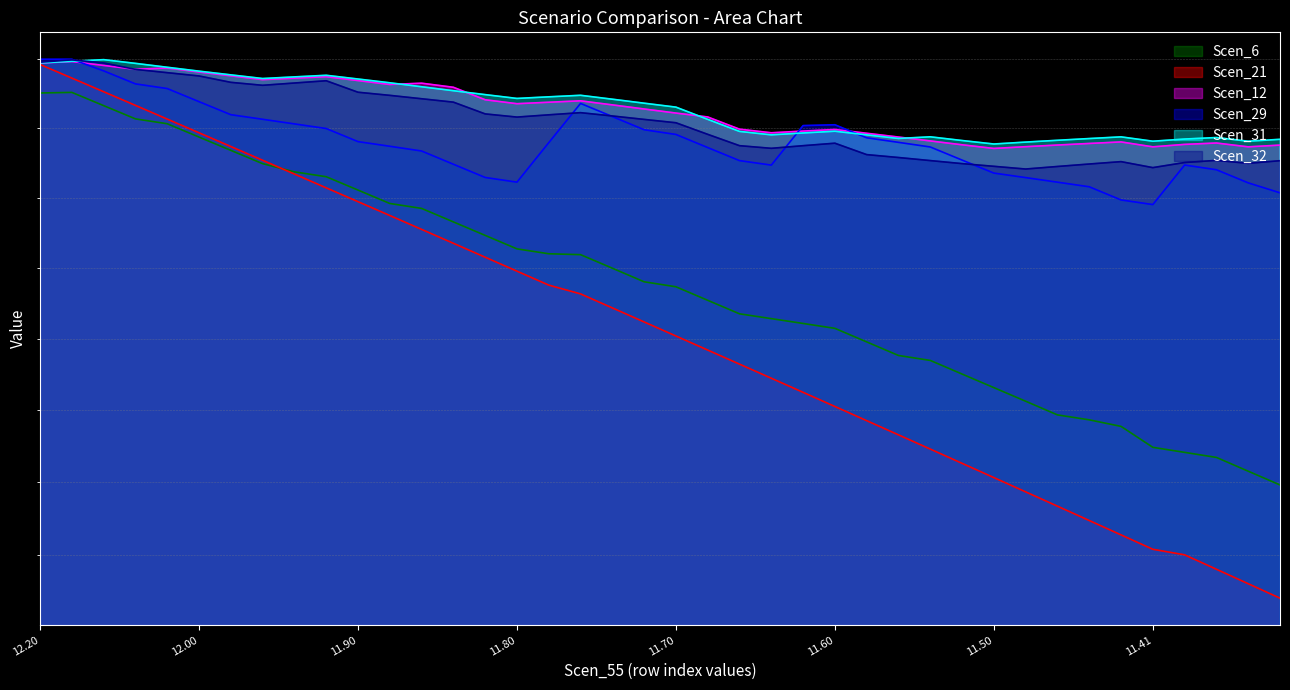

List the series in order of their peak value, highest first.

Scen_29, Scen_31, Scen_32, Scen_12, Scen_21, Scen_6